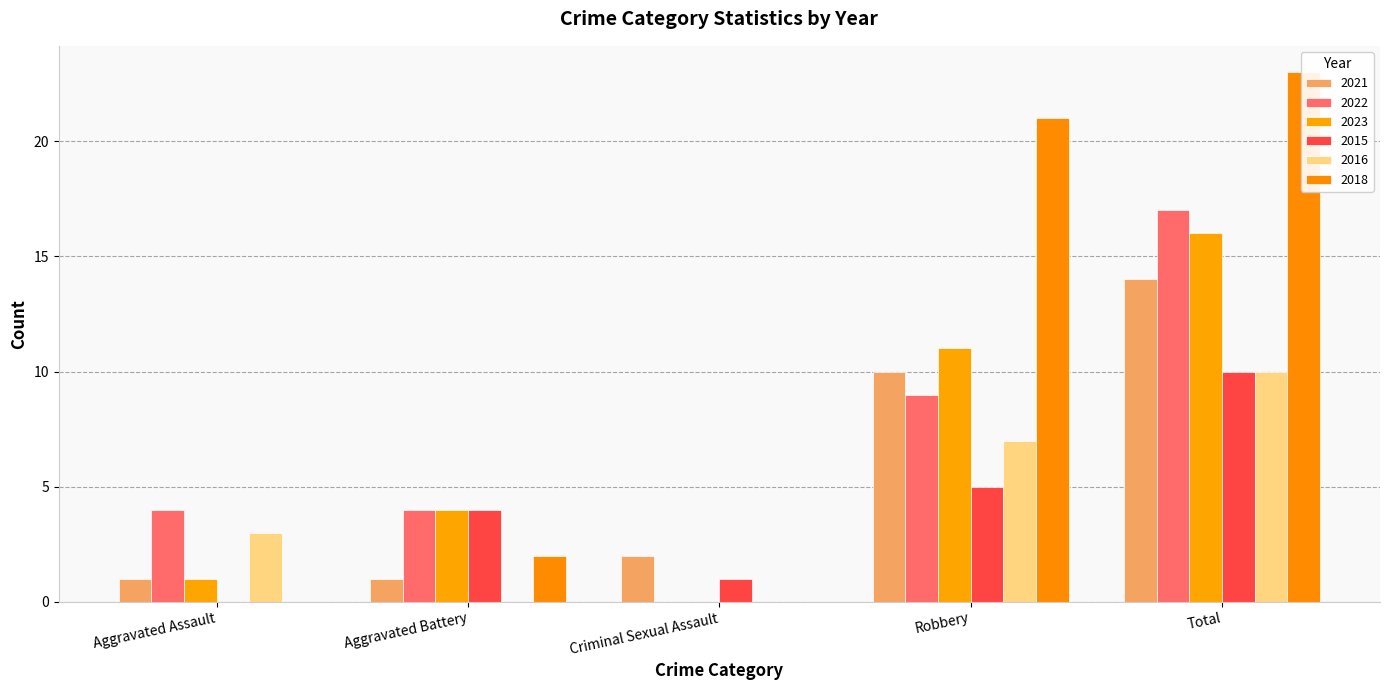

What is the spread (max minus min) of values at Total?

13